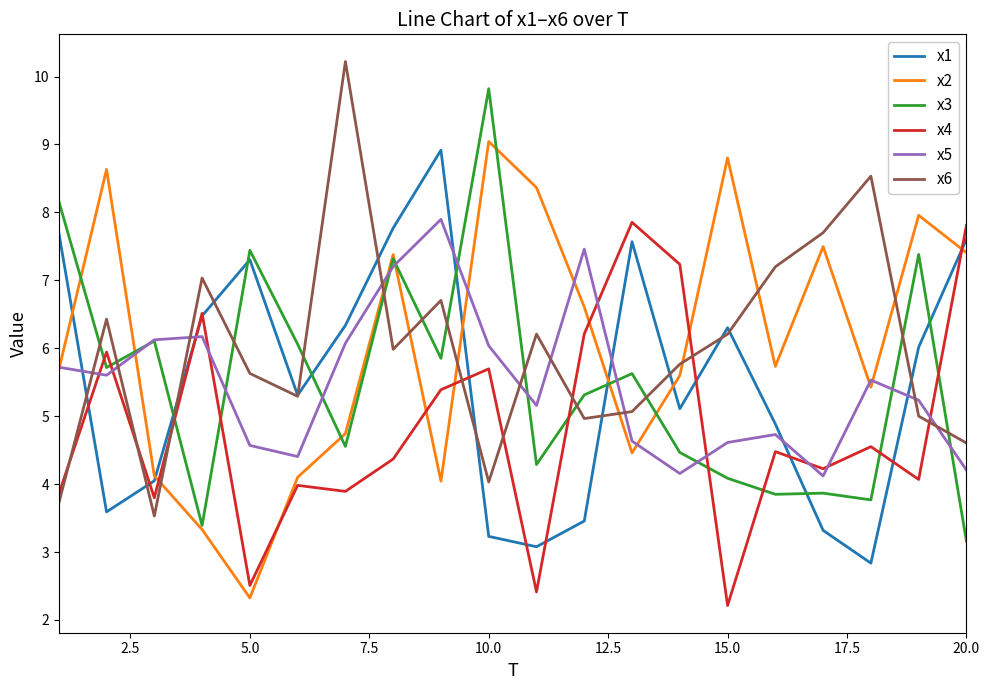

Which series ends up on top after the final intersection of x3 and x1?

x1